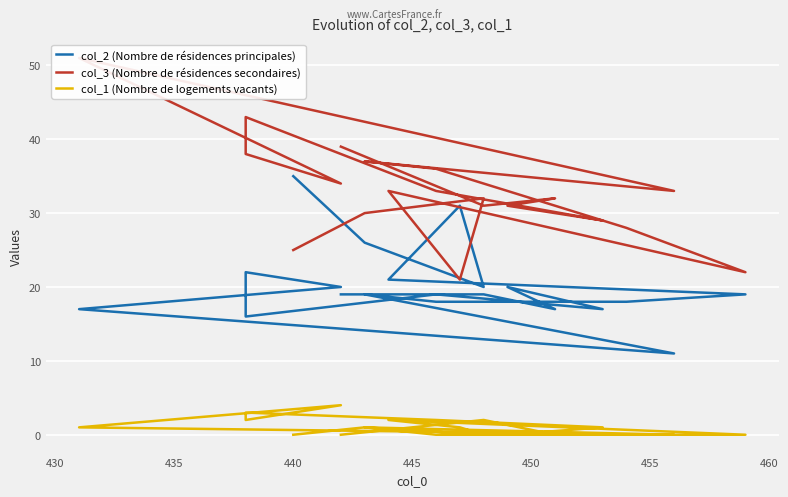

What is the difference between the col_1 (Nombre de logements vacants) values at 440 and 435?

1